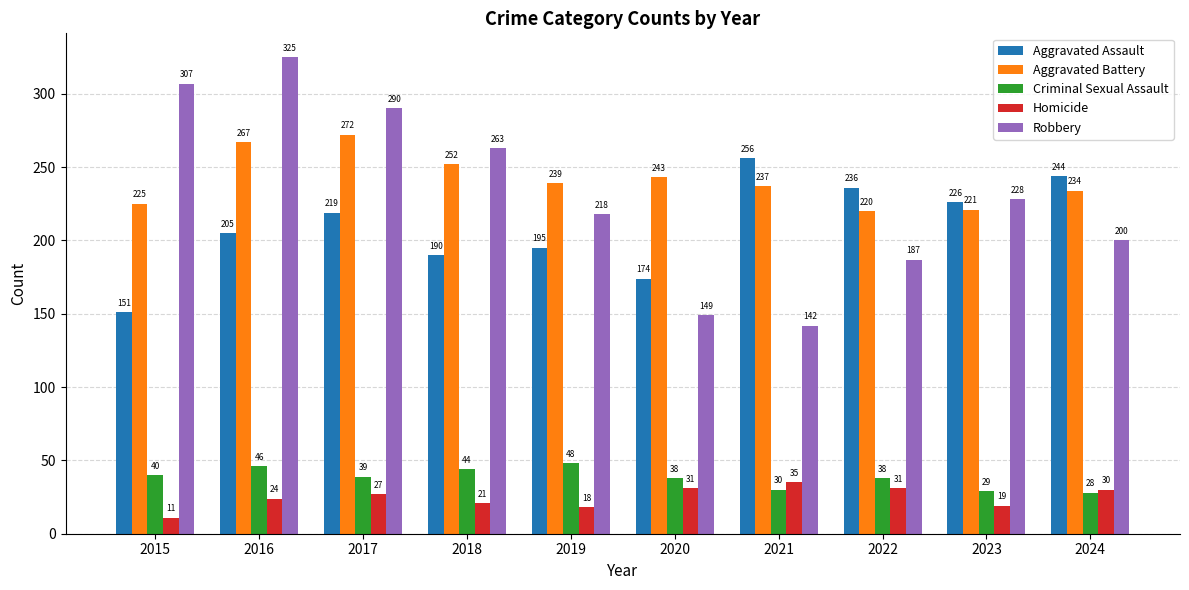

How many values in the Aggravated Assault series are below 219?

5